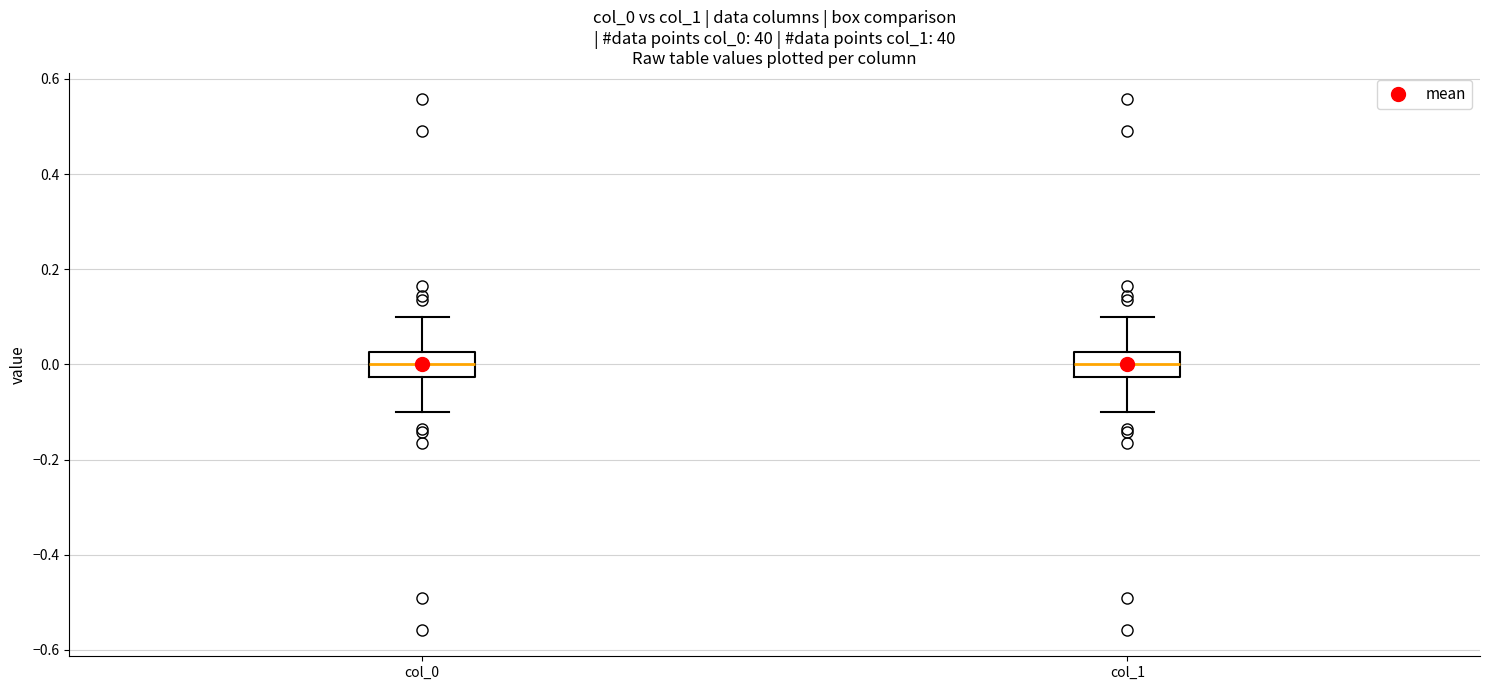

Reading left to right, transcribe this box plot: for each box, give where its median line is, the range the box spans, and where its two whiskers end, as read against the y-axis. The values are not printed on the chart, so give them approximately, as read against the axis.

col_0: median 0.00, box -0.02 to 0.02, whiskers -0.10 to 0.10
col_1: median 0.00, box -0.02 to 0.02, whiskers -0.10 to 0.10